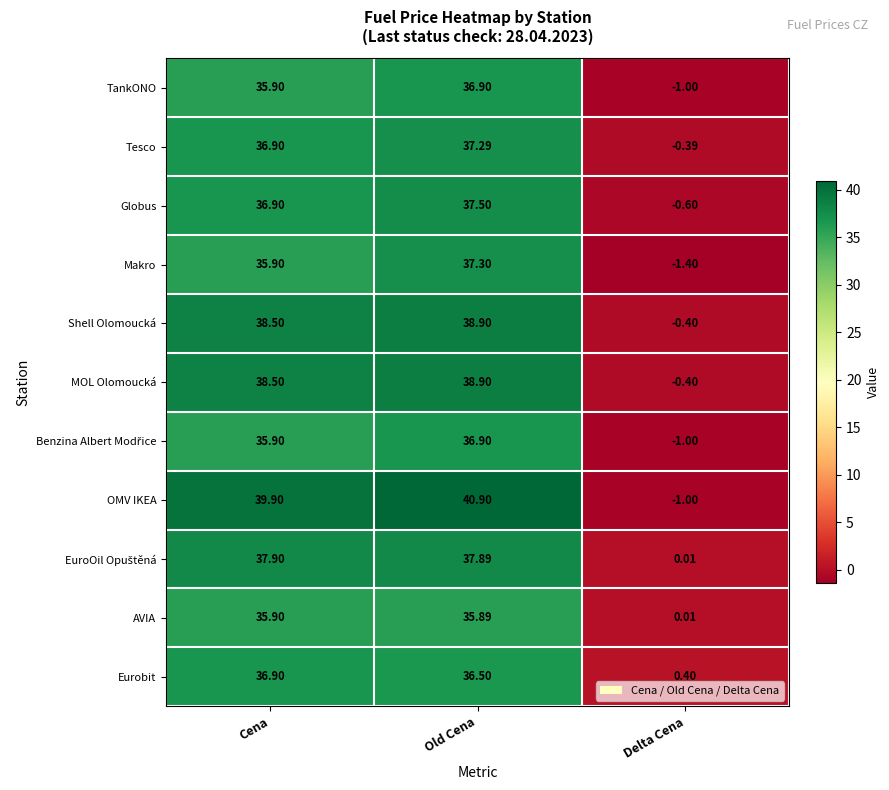

List the labels in order of Tesco value, smallest first.

Delta Cena, Cena, Old Cena